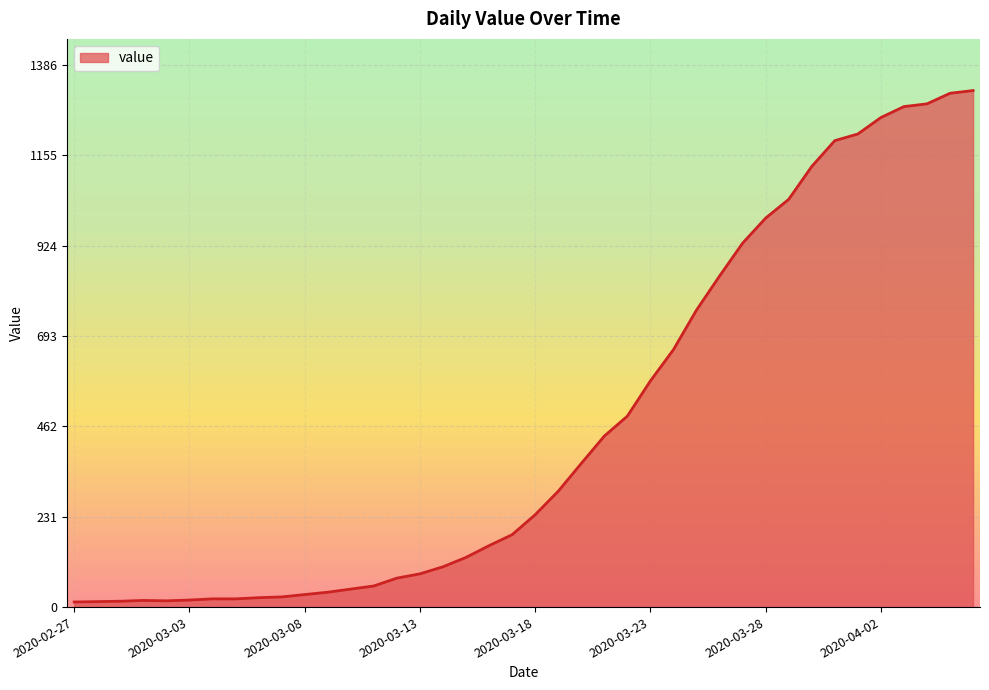

What is the difference between the maximum and minimum values?

1307